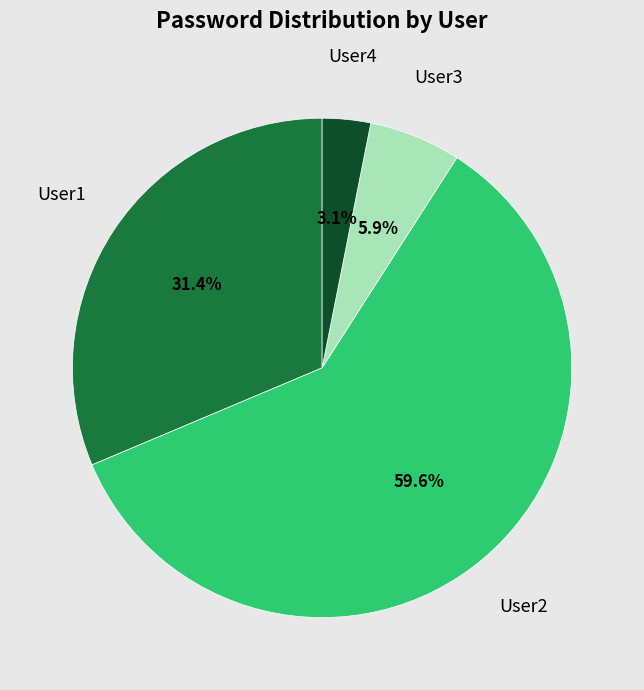

To the nearest percent, what is the average slice percentage?

25%